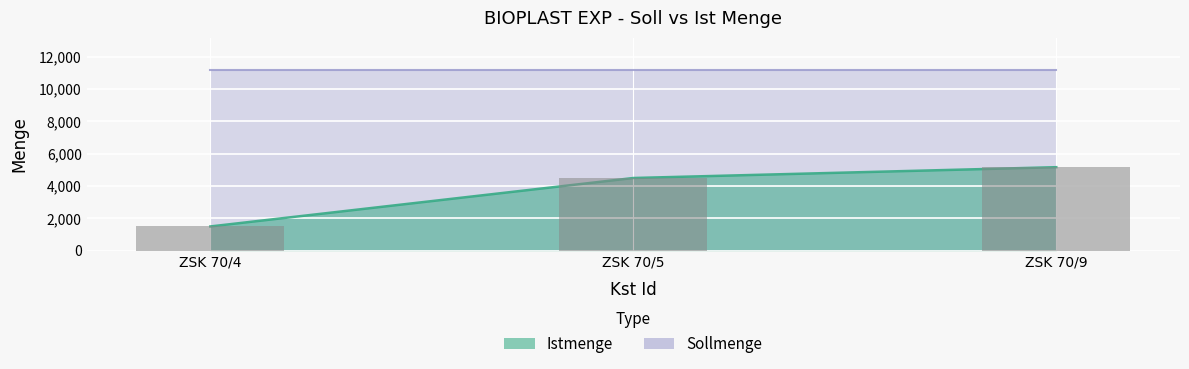

Rank the categories by value from lowest to highest.

ZSK 70/4, ZSK 70/5, ZSK 70/9